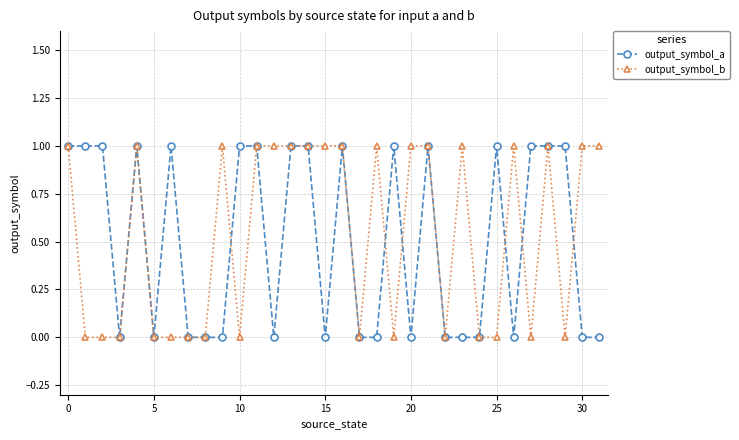

Count the number of data series in this chart.

2